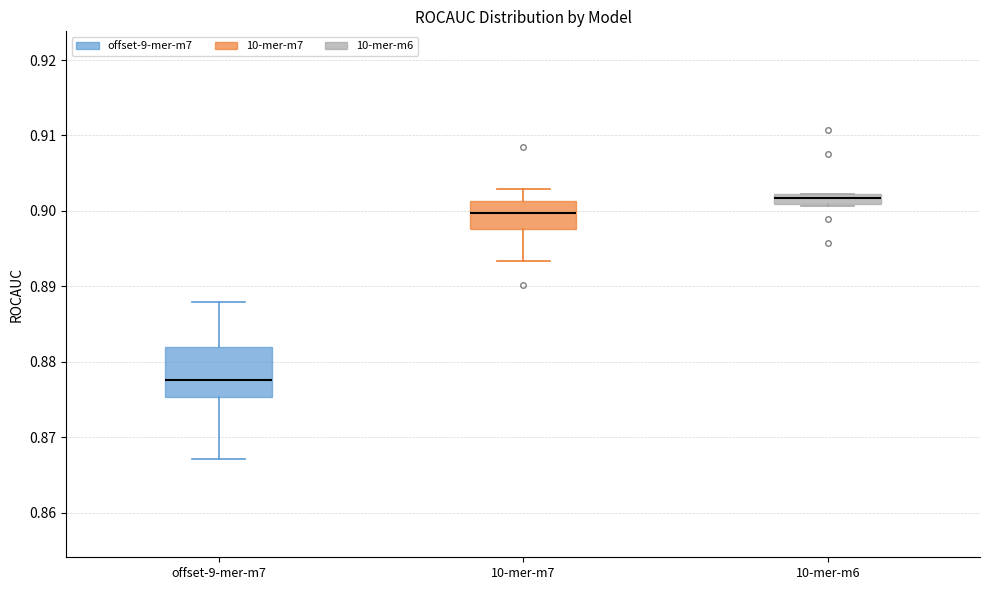

Which box's median line is the lowest?

offset-9-mer-m7